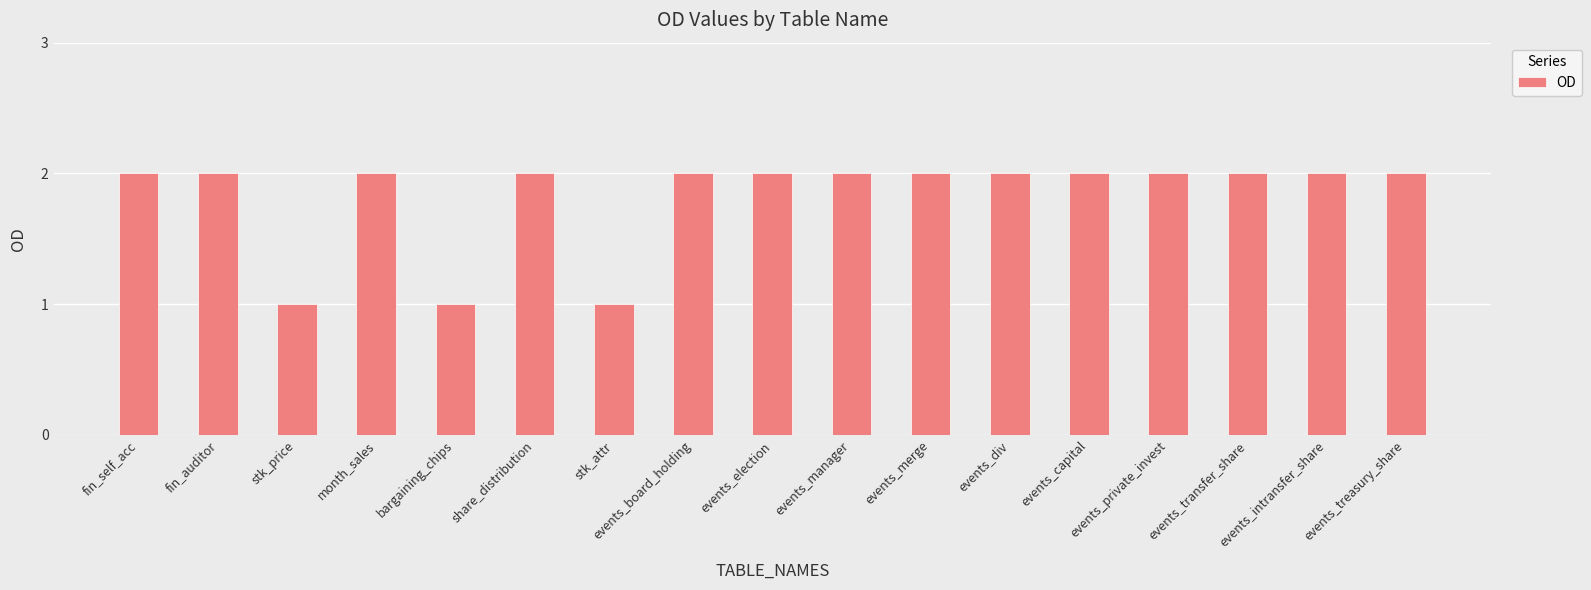

What is the sum of the values at events_election and bargaining_chips?

3